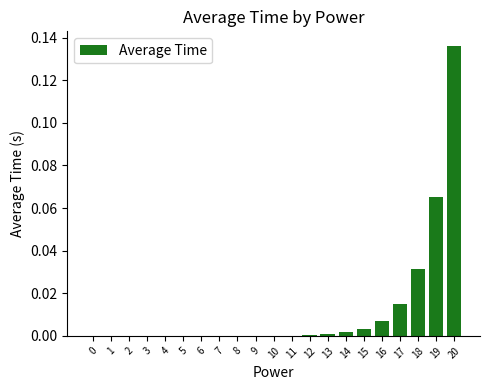

Which category has the highest value across all series?

20